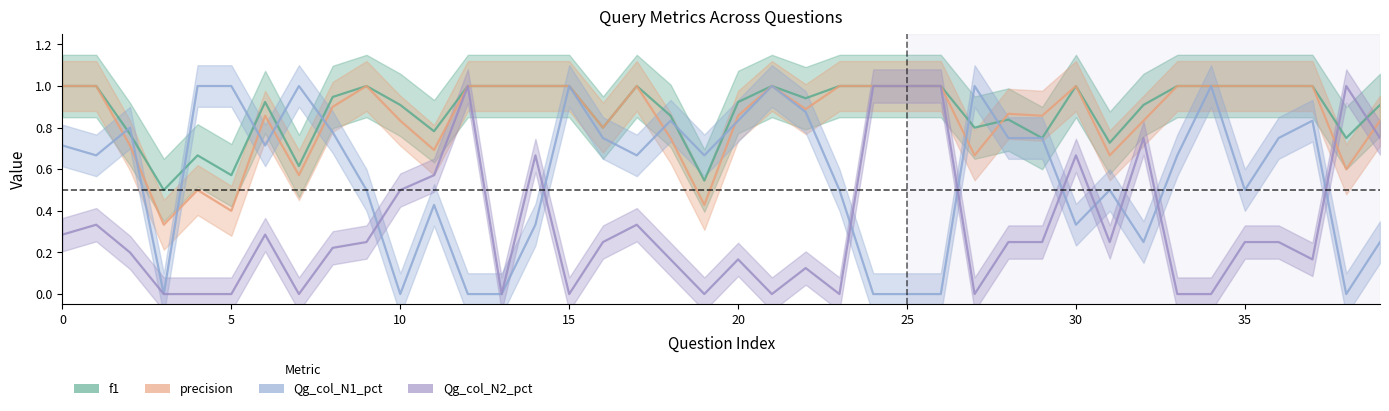

True or false: precision has a value of 1.0 at 15.

True